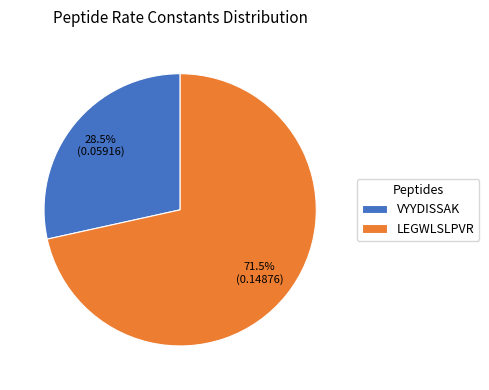

To the nearest percent, what is the combined percentage of VYYDISSAK and LEGWLSLPVR?

100%